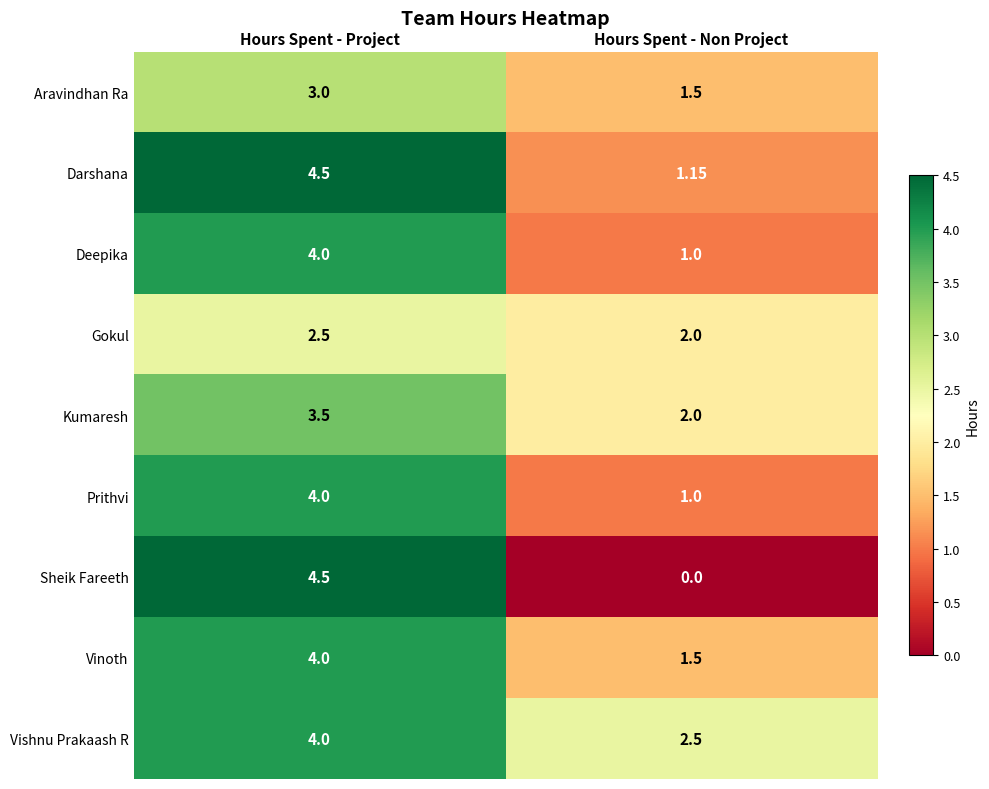

Which series has the largest range (max minus min)?

Sheik Fareeth